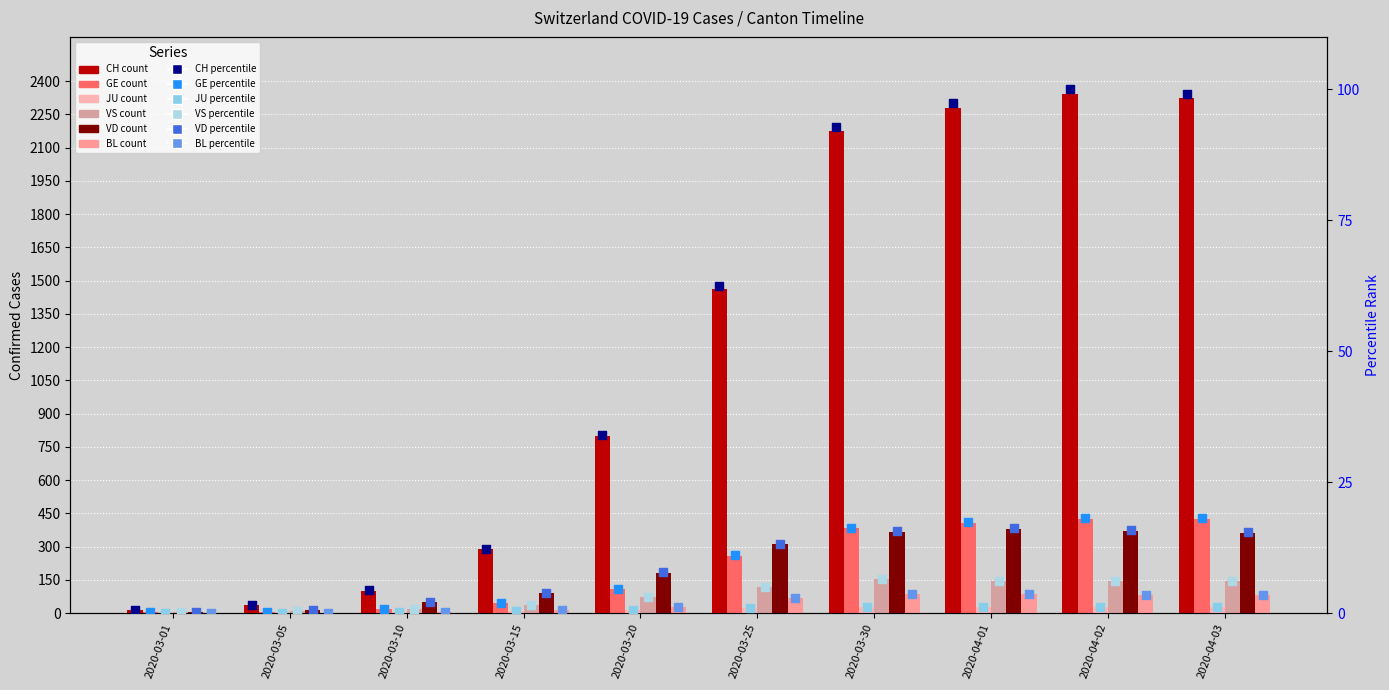

What are all the series names shown in the legend?

CH, GE, JU, VS, VD, BL